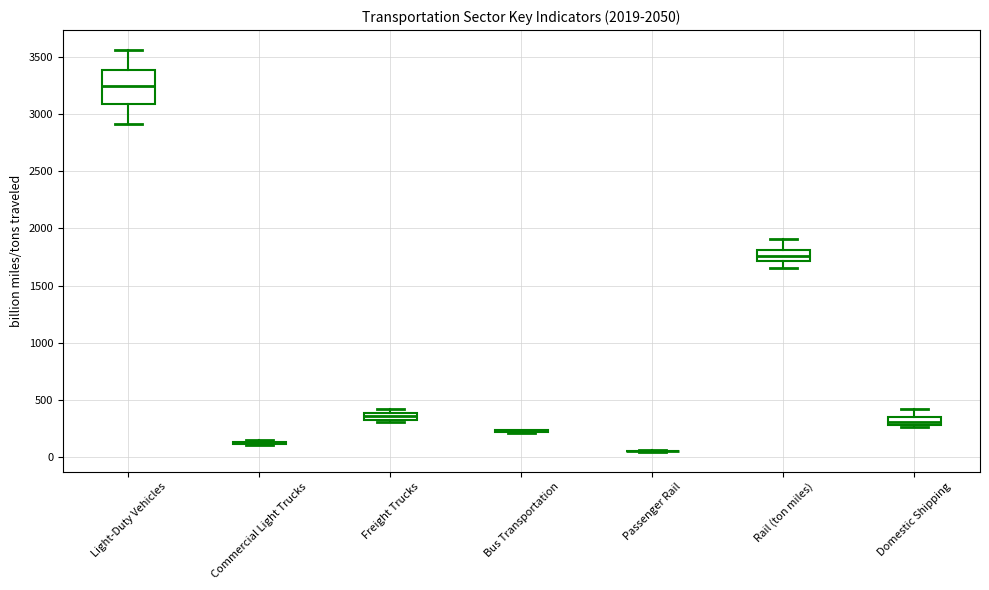

Comparing the boxes themselves (not the whiskers), which one is the tallest?

Light-Duty Vehicles